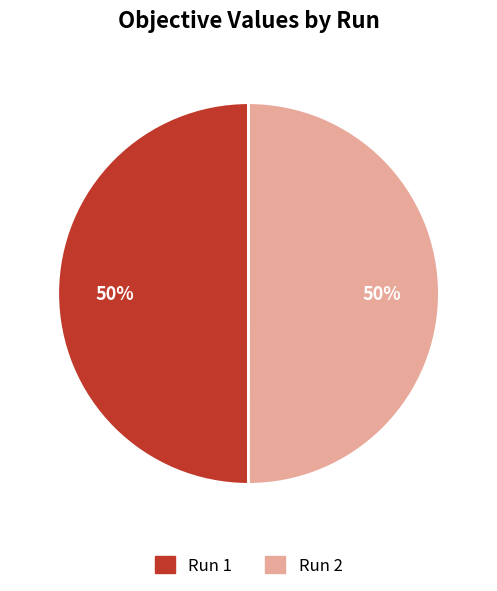

To the nearest percent, what is the combined percentage of Run 1 and Run 2?

100%